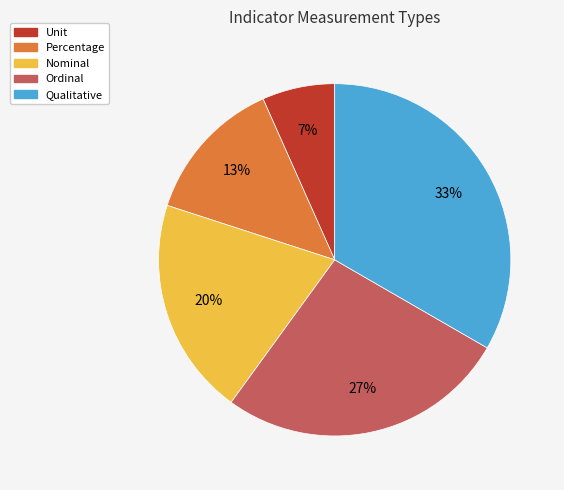

To the nearest percent, what is the average slice percentage?

20%